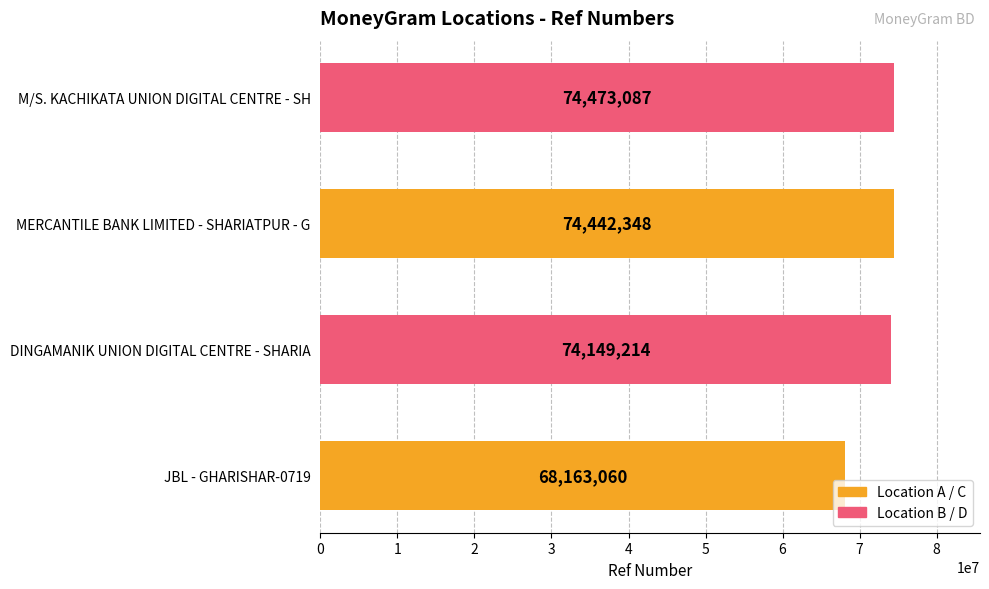

What is the difference between the maximum and minimum values?

6310027